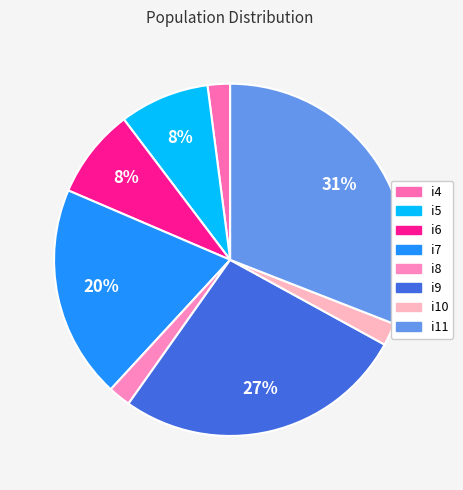

Does i5 represent more than half of the total?

No